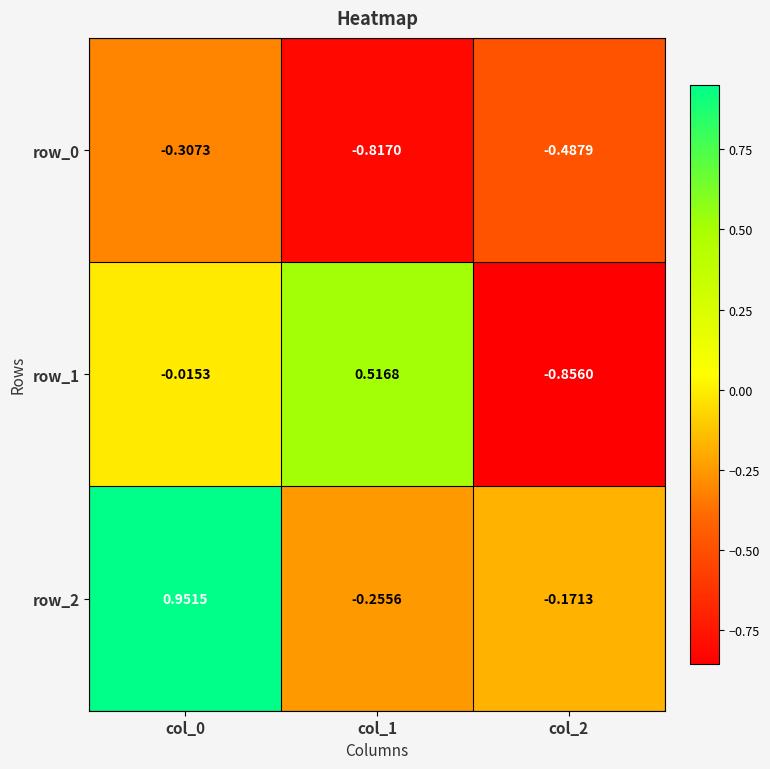

Is the value of row_2 at col_1 greater than the value of row_1 at col_0?

No